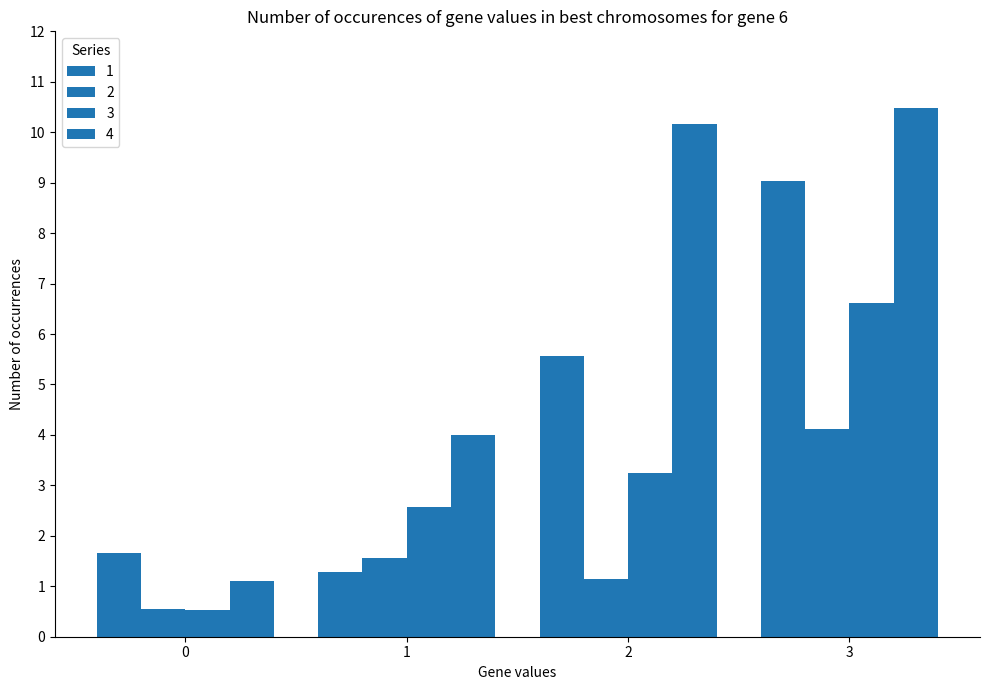

How many values in the 2 series exceed 1?

3